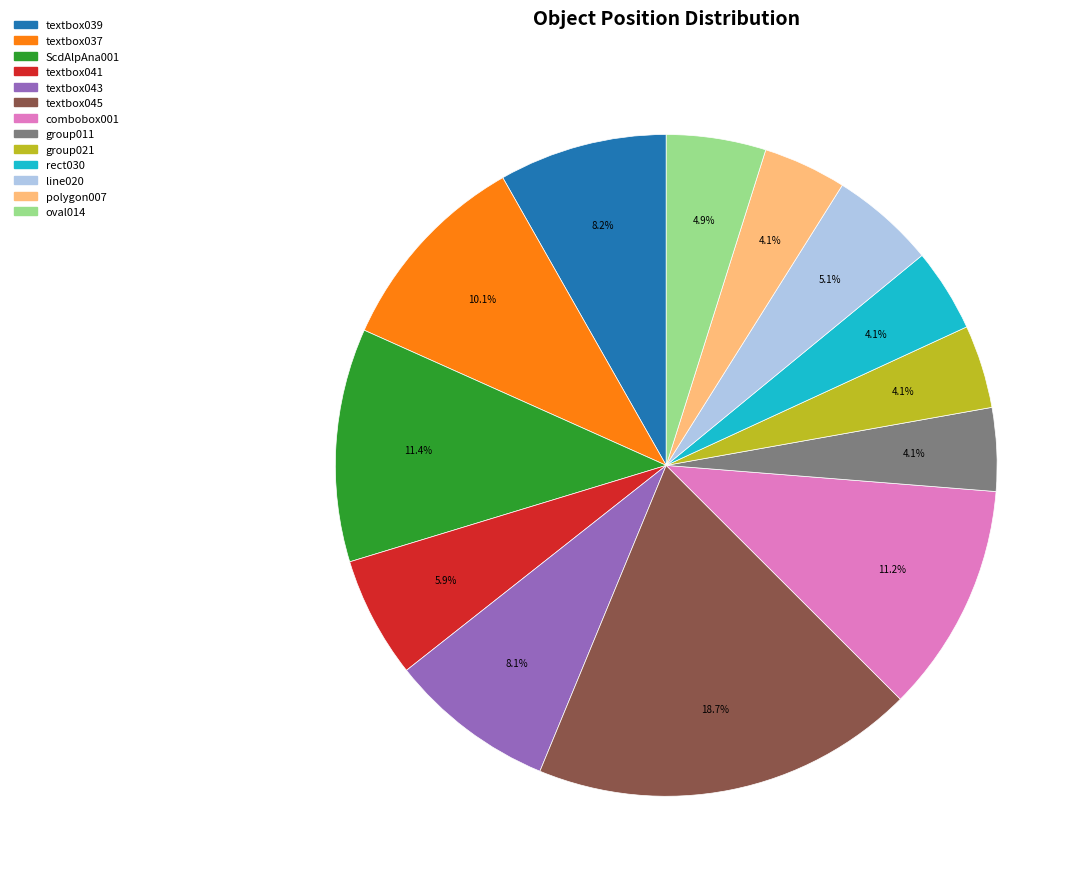

Does any single category account for the majority?

No